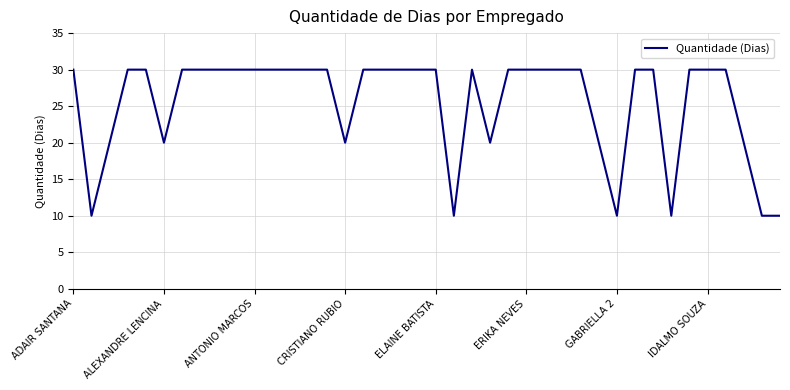

What is the maximum value shown in the chart?

30